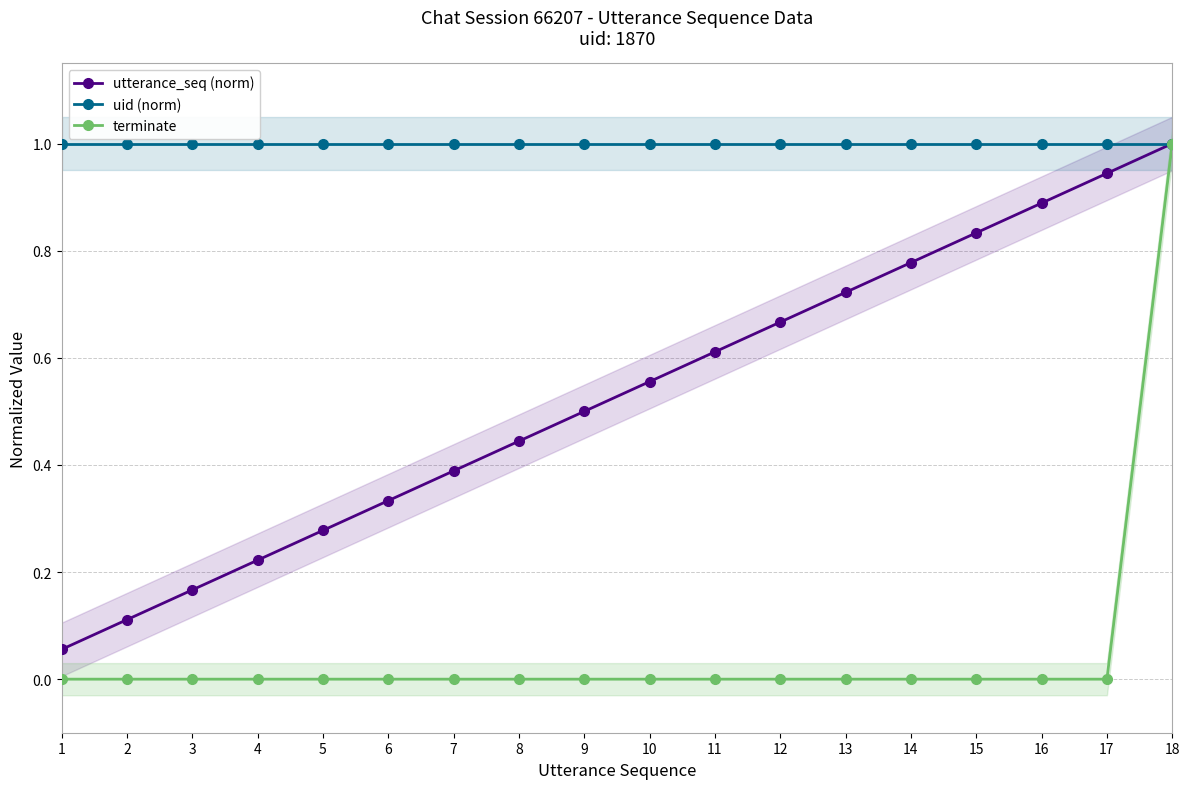

What is the average value of the terminate series?

0.1